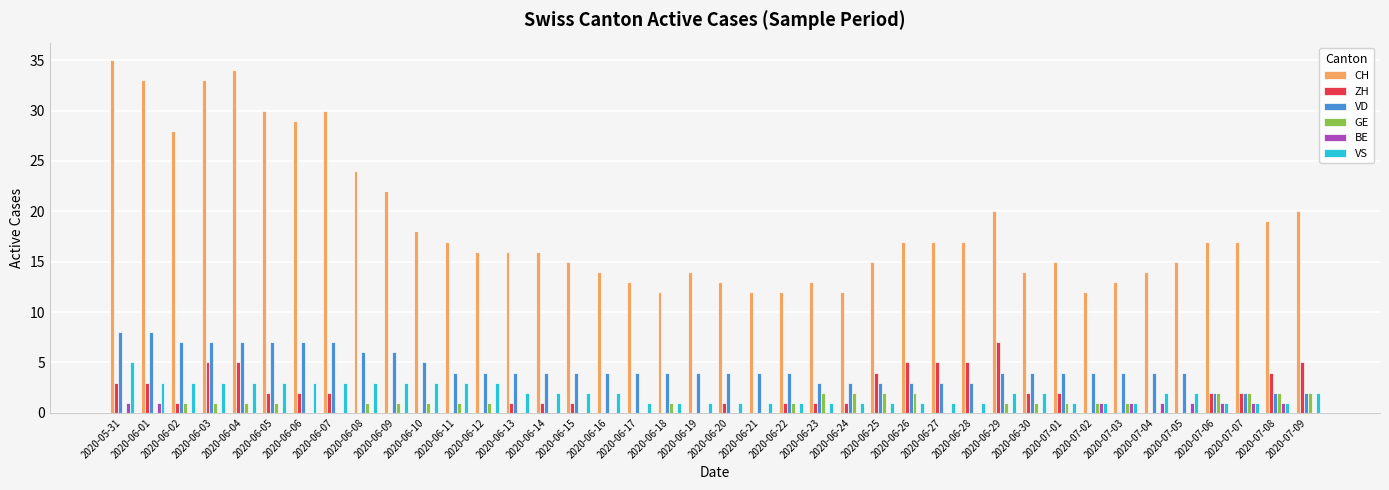

Is it true that BE equals 0 at 2020-06-03?

True